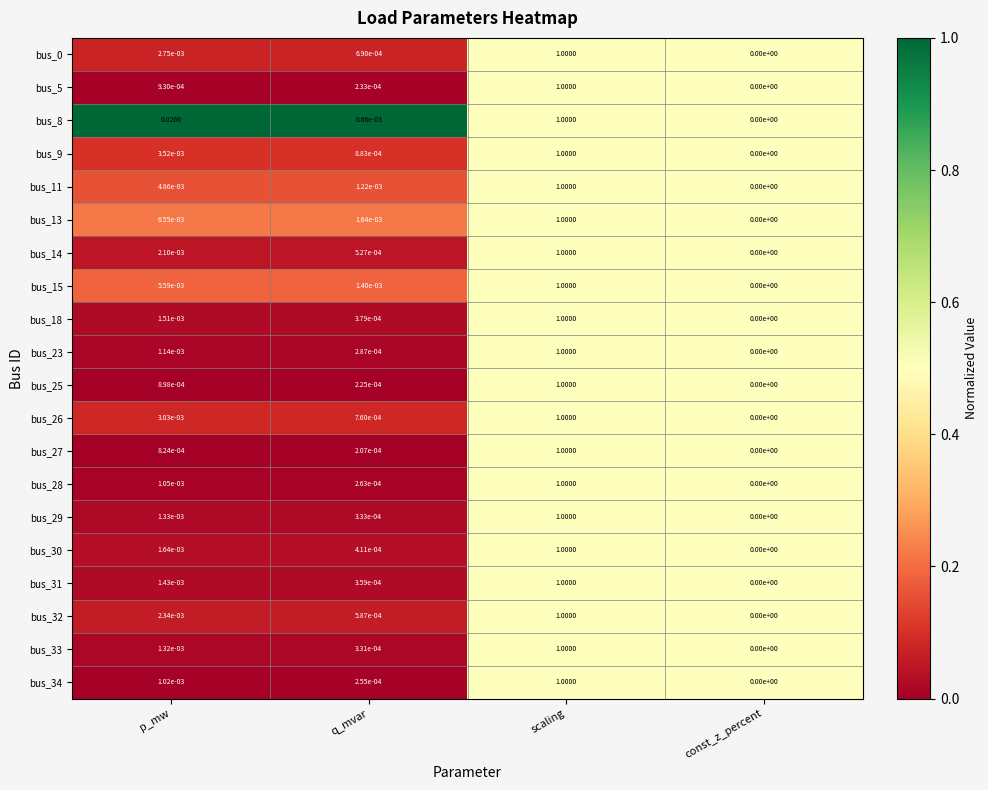

Rank the categories by bus_5 value from lowest to highest.

const_z_percent, q_mvar, p_mw, scaling